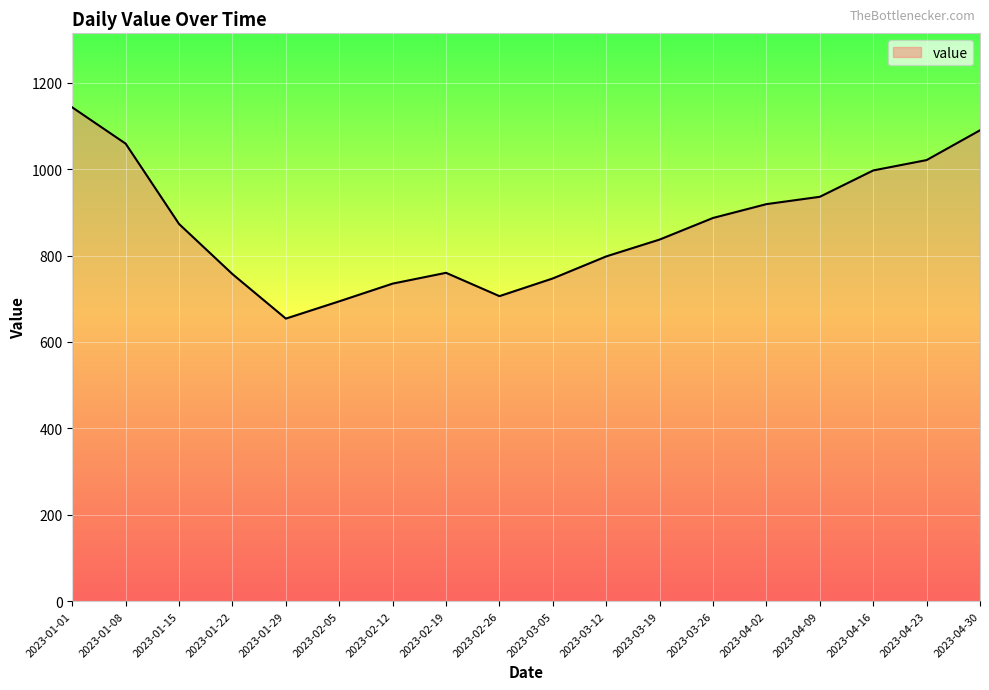

What is the ratio of the value at 2023-02-19 to the value at 2023-04-30?

0.7